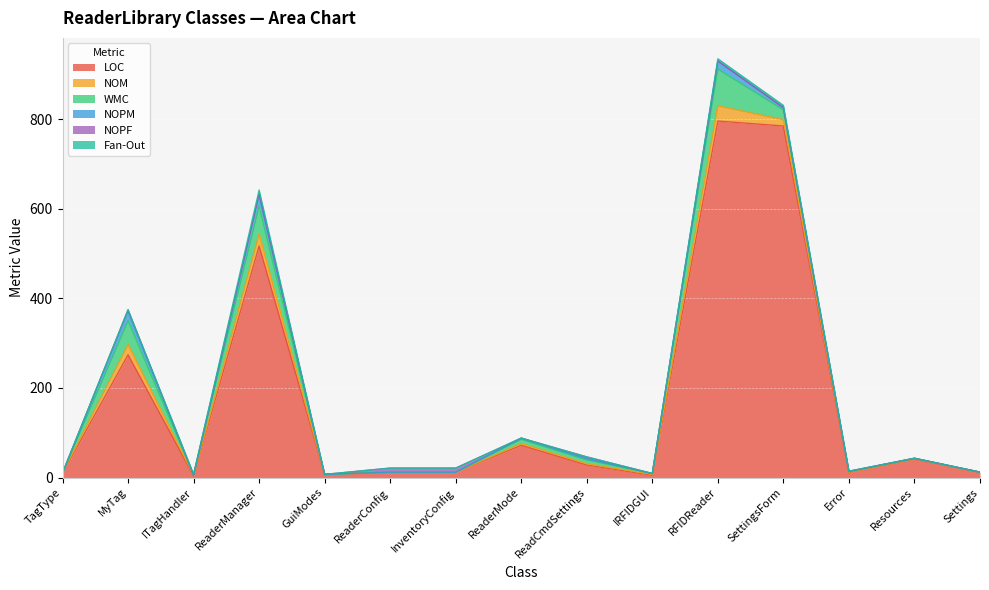

How many values in the LOC series exceed 12?

7